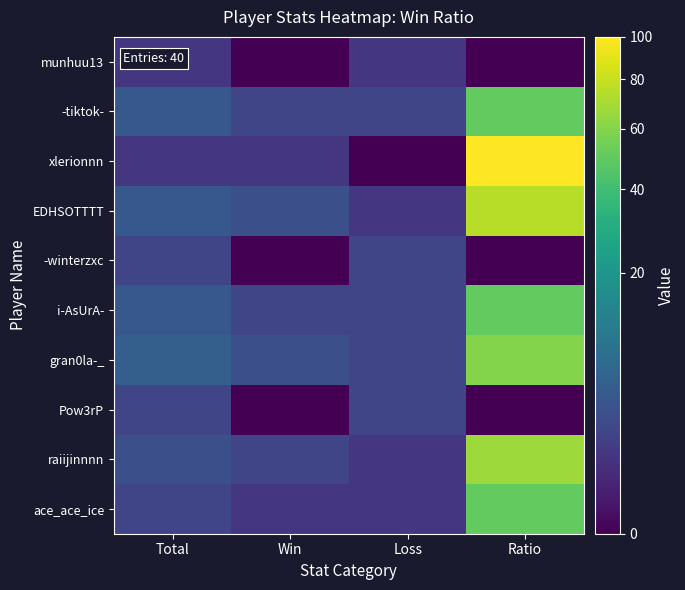

Reading right to left, extract all data points from this chart.

munhuu13: Ratio=0	Loss=1	Win=0	Total=1
-tiktok-: Ratio=50	Loss=2	Win=2	Total=4
xlerionnn: Ratio=100	Loss=0	Win=1	Total=1
EDHSOTTTT: Ratio=75	Loss=1	Win=3	Total=4
-winterzxc: Ratio=0	Loss=2	Win=0	Total=2
i-AsUrA-: Ratio=50	Loss=2	Win=2	Total=4
gran0la-_: Ratio=60	Loss=2	Win=3	Total=5
Pow3rP: Ratio=0	Loss=2	Win=0	Total=2
raiijinnnn: Ratio=67	Loss=1	Win=2	Total=3
ace_ace_ice: Ratio=50	Loss=1	Win=1	Total=2